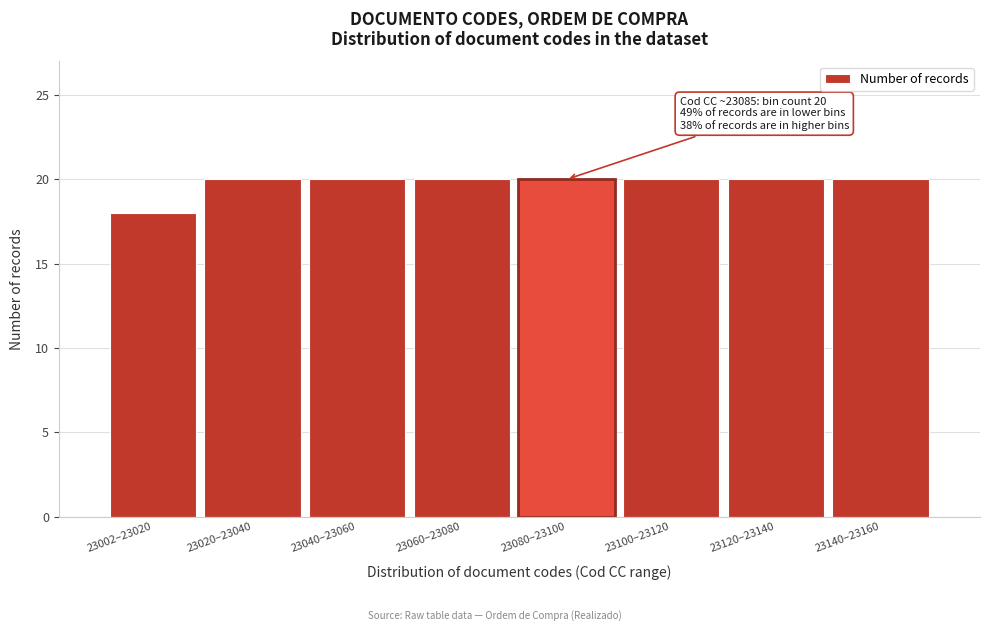

Reading right to left, extract all data points from this chart.

20	20	20	20	20	20	20	18